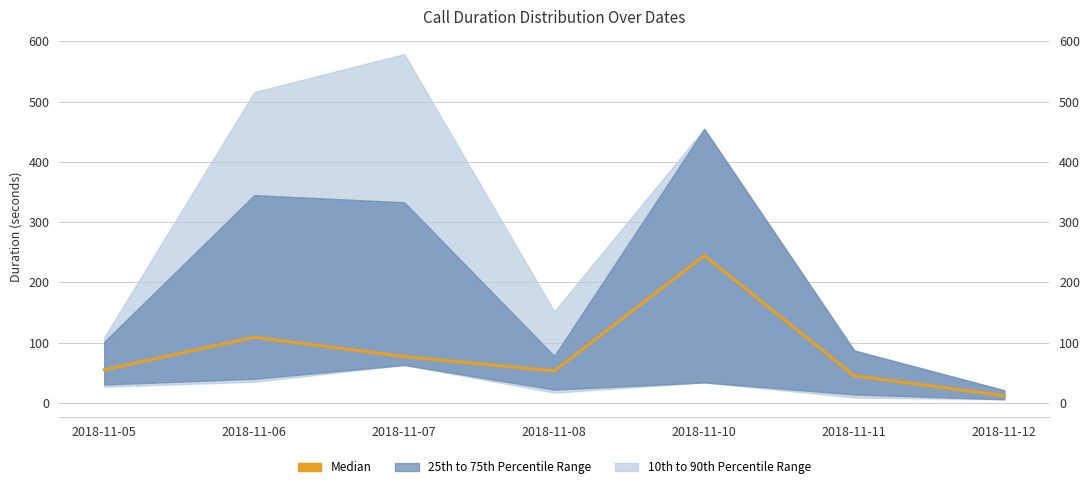

What is the sum of all values?

595.5